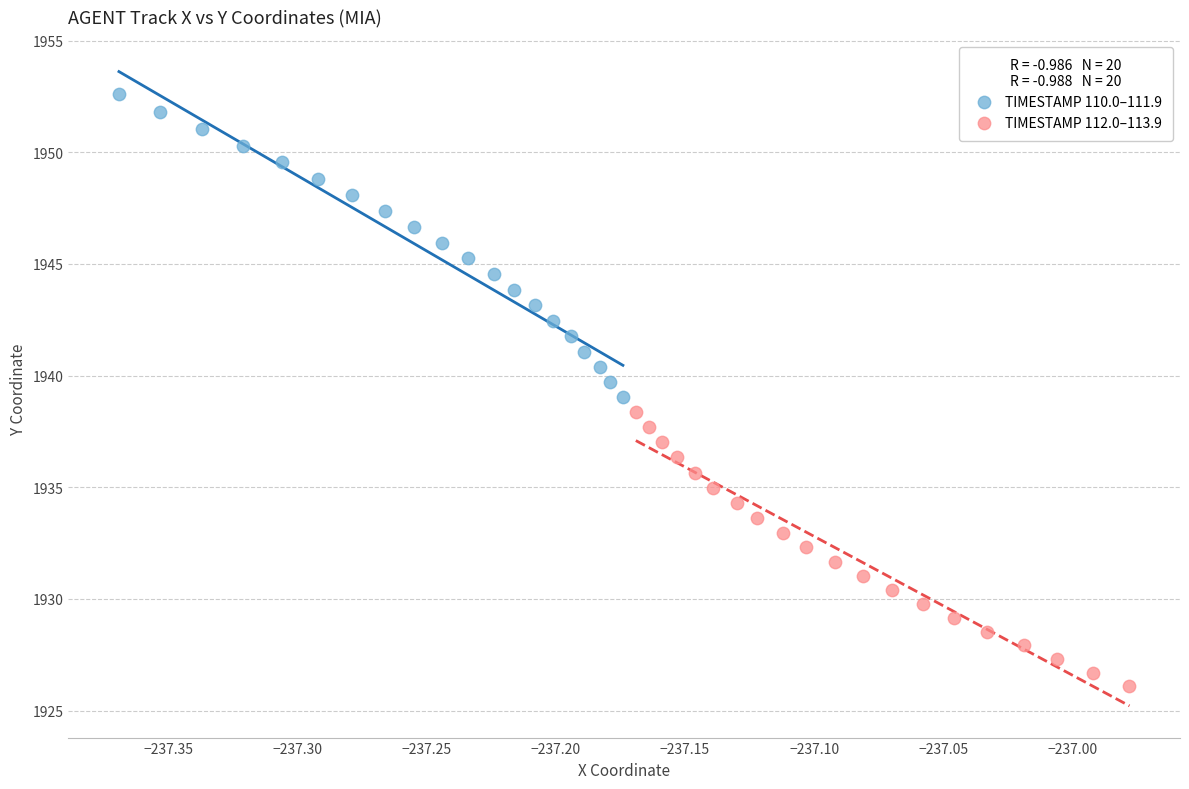

Which series reaches the minimum Y coordinate?

TIMESTAMP 112.0–113.9